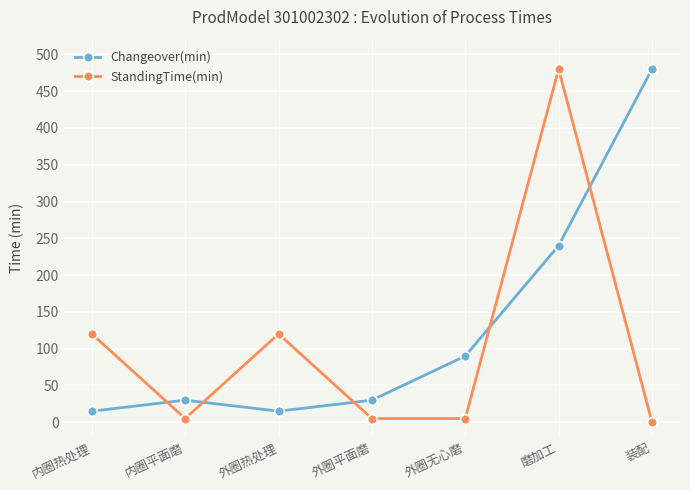

How many lines are shown in the chart?

2